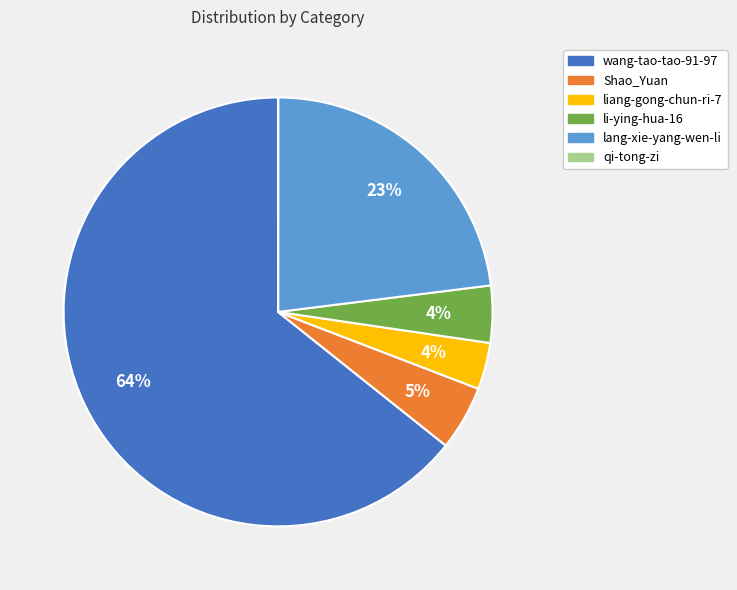

Approximately how many times larger is the value at wang-tao-tao-91-97 compared to lang-xie-yang-wen-li?

2.8